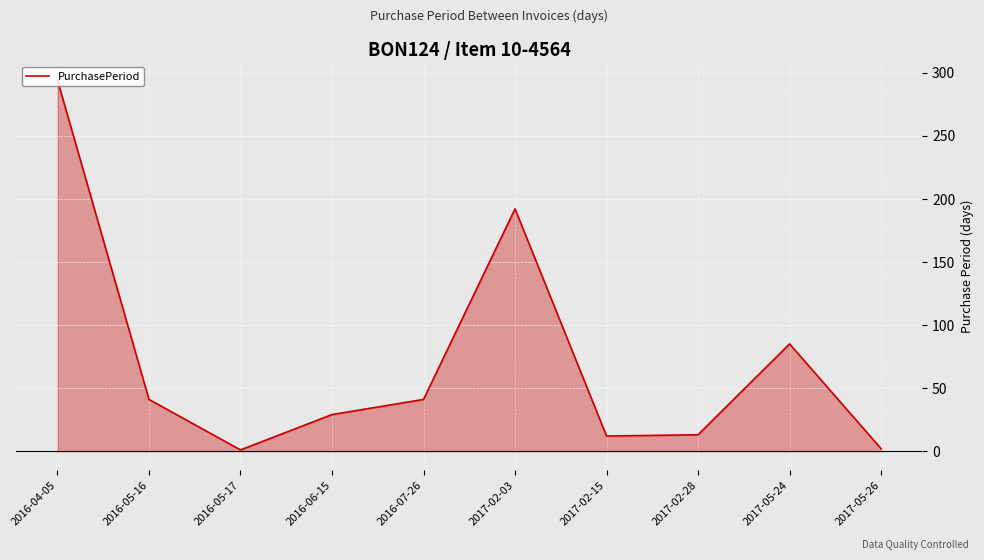

List the labels in order of value, smallest first.

2016-05-17, 2017-05-26, 2017-02-15, 2017-02-28, 2016-06-15, 2016-05-16, 2016-07-26, 2017-05-24, 2017-02-03, 2016-04-05